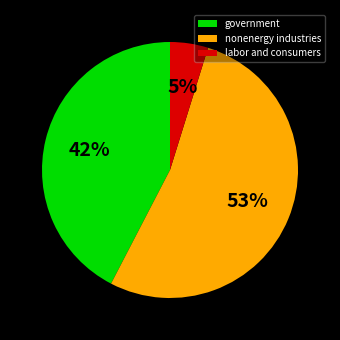

What is the largest slice in the pie chart?

nonenergy industries